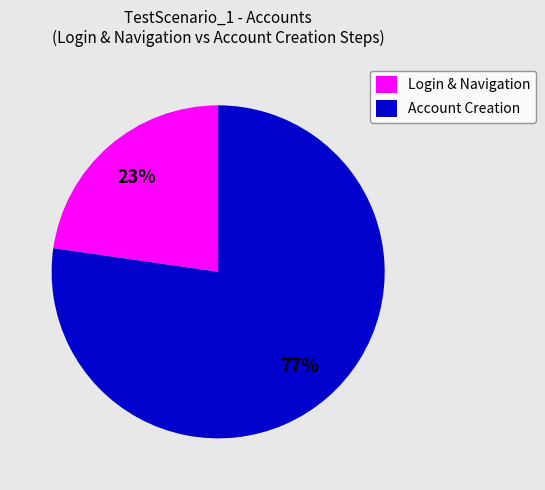

To the nearest percent, what percentage of the pie is Account Creation?

77%